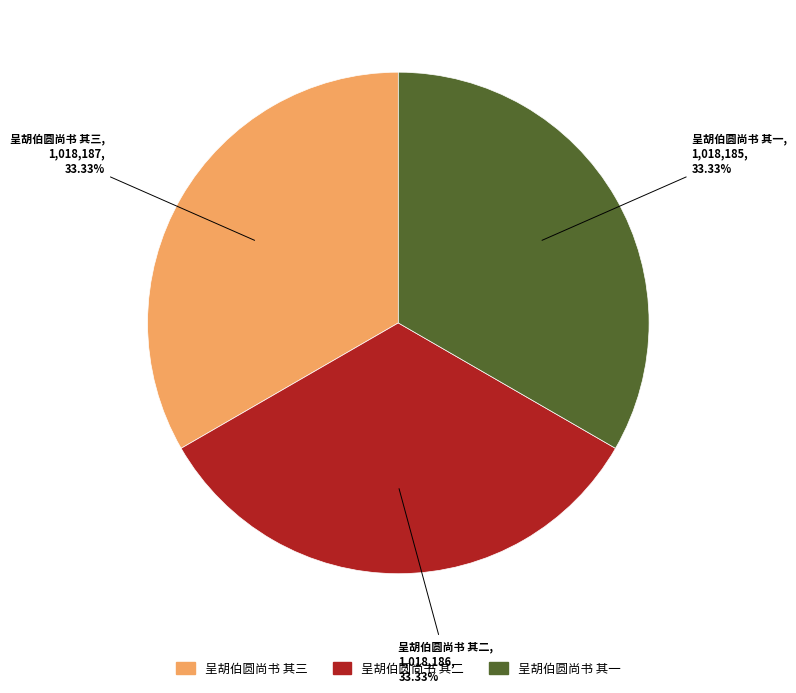

How many slices are in this pie chart?

3